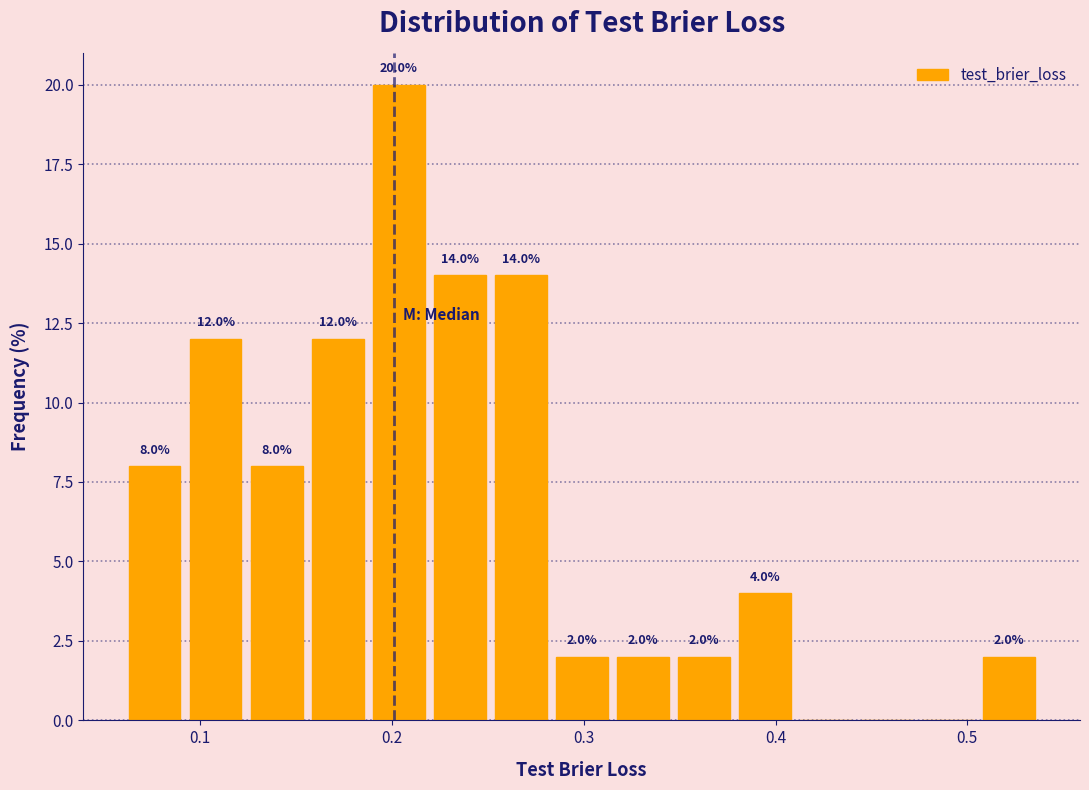

Around what value on the x-axis is the tallest bar? Give the approximate position of its centre, as read against the axis.

0.20